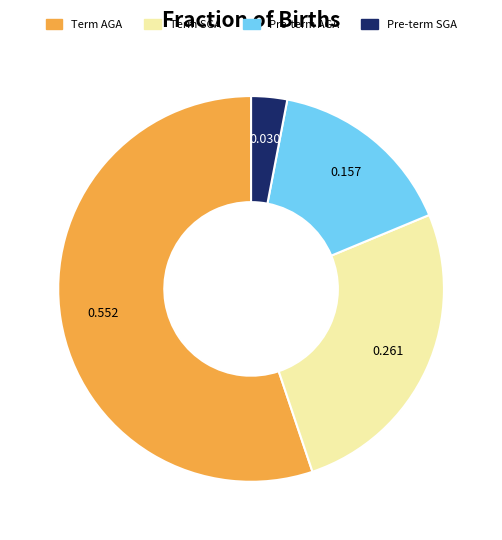

Which category accounts for the majority?

Term AGA